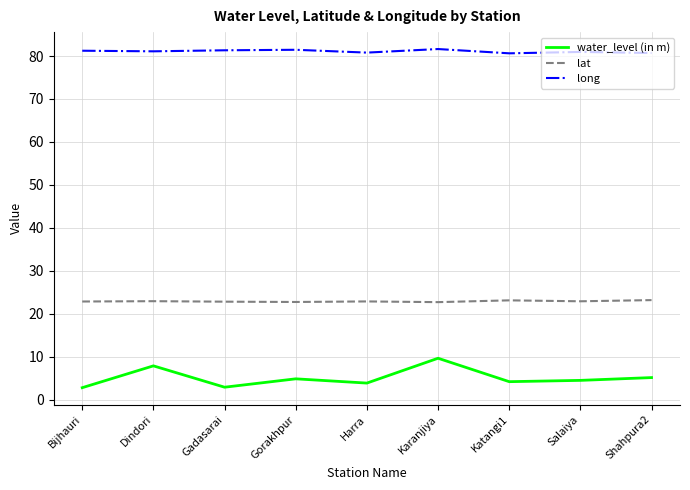

Which series has the largest total across all categories?

long